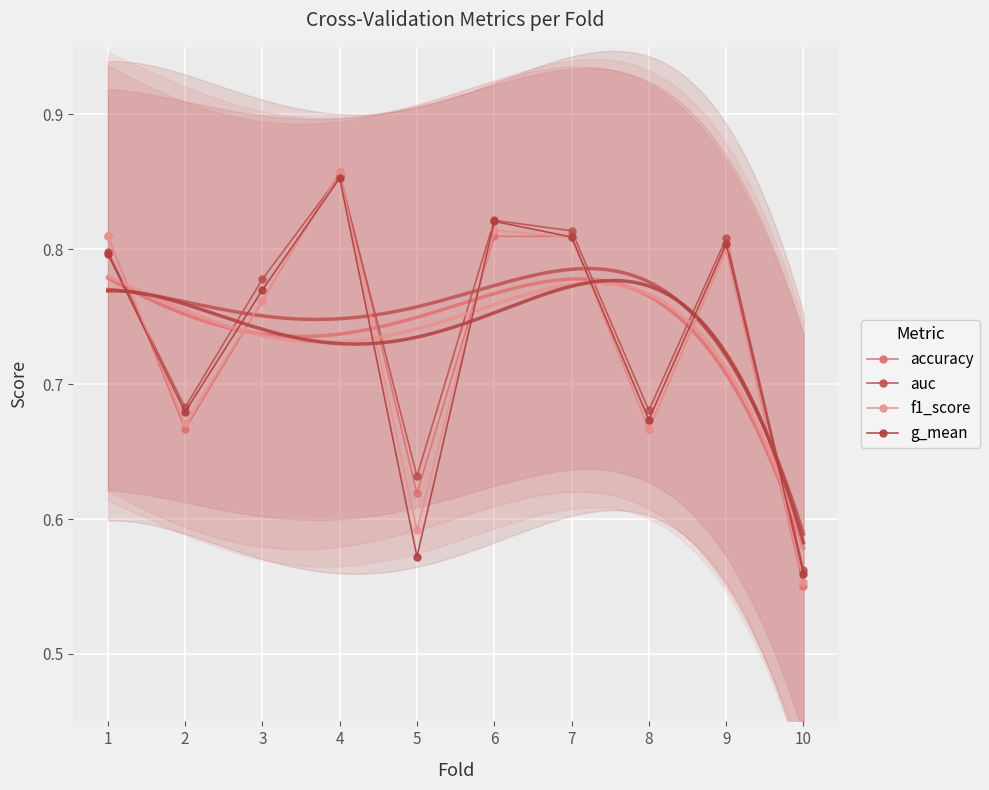

Reading left to right, extract all data points from this chart.

accuracy: 0.8	0.7	0.8	0.9	0.6	0.8	0.8	0.7	0.8	0.6
auc: 0.8	0.7	0.8	0.9	0.6	0.8	0.8	0.7	0.8	0.6
f1_score: 0.8	0.7	0.8	0.9	0.6	0.8	0.8	0.7	0.8	0.6
g_mean: 0.8	0.7	0.8	0.9	0.6	0.8	0.8	0.7	0.8	0.6